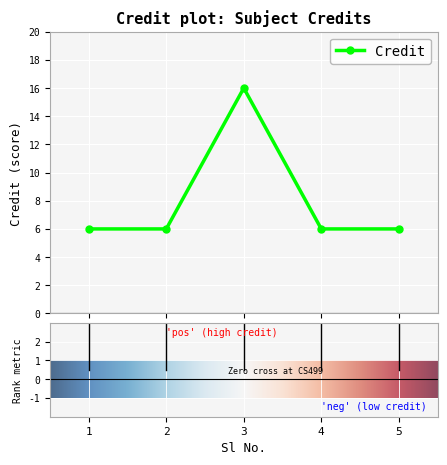

True or false: the data has more than 0 interior local peaks.

True